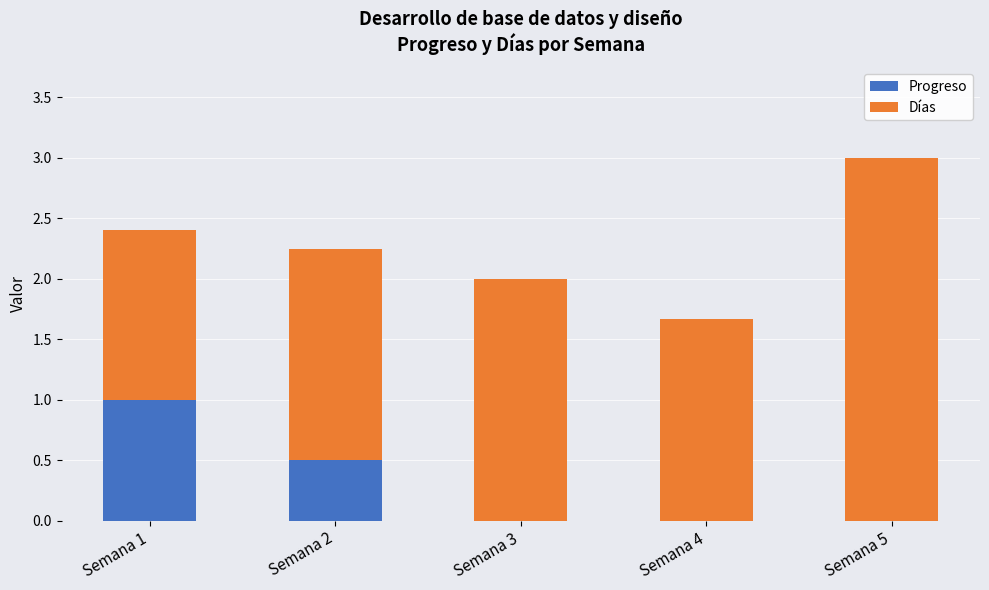

Reading right to left, what are the values for Progreso?

Semana 5=0.0	Semana 4=0.0	Semana 3=0.0	Semana 2=0.5	Semana 1=1.0